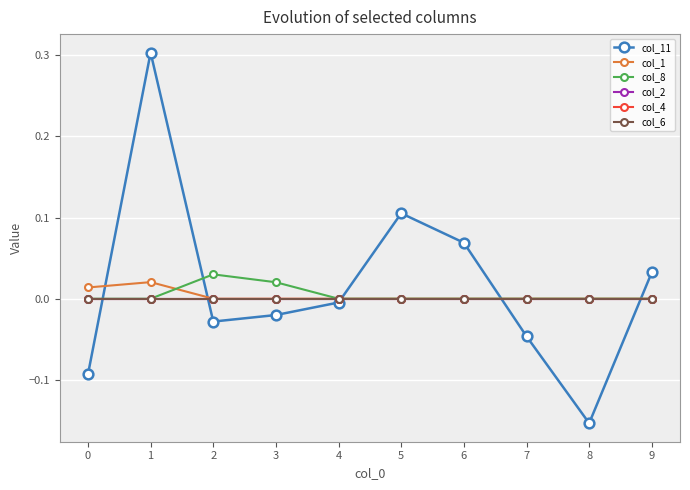

Is this an area chart (filled region under the line)?

No